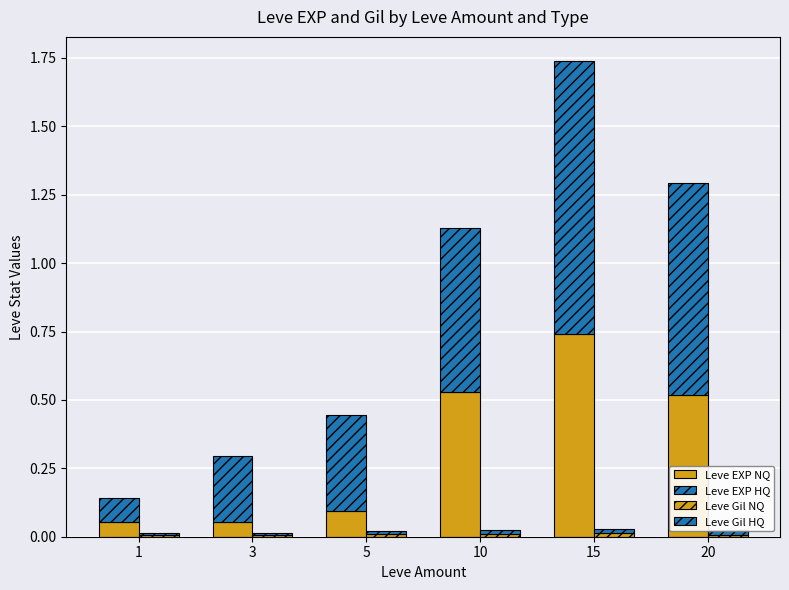

The Leve Gil NQ series shows 0.0 at 15. True or false?

True